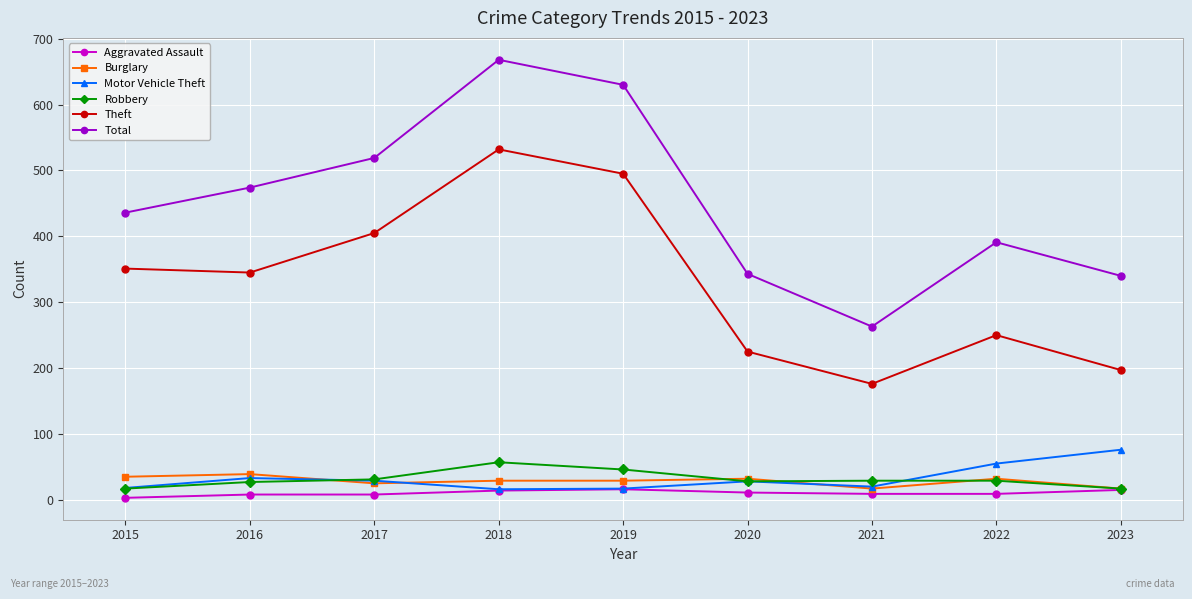

Which category has the lowest value in the Theft series?

2021